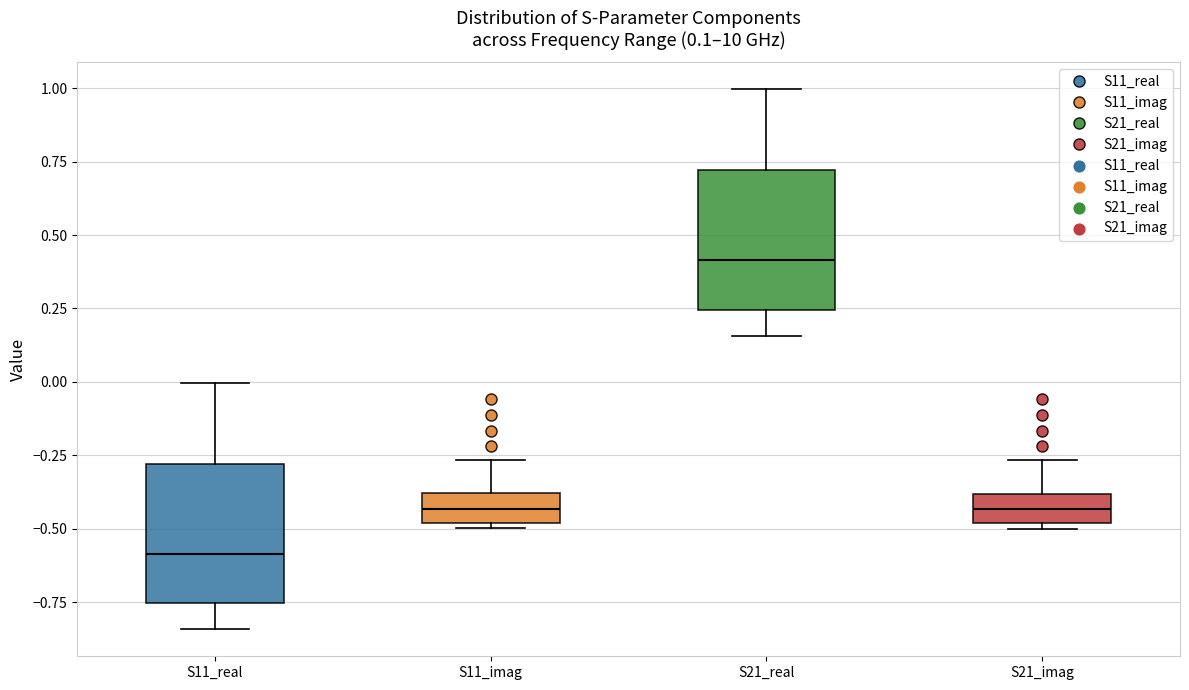

Which box's median line is the highest?

S21_real